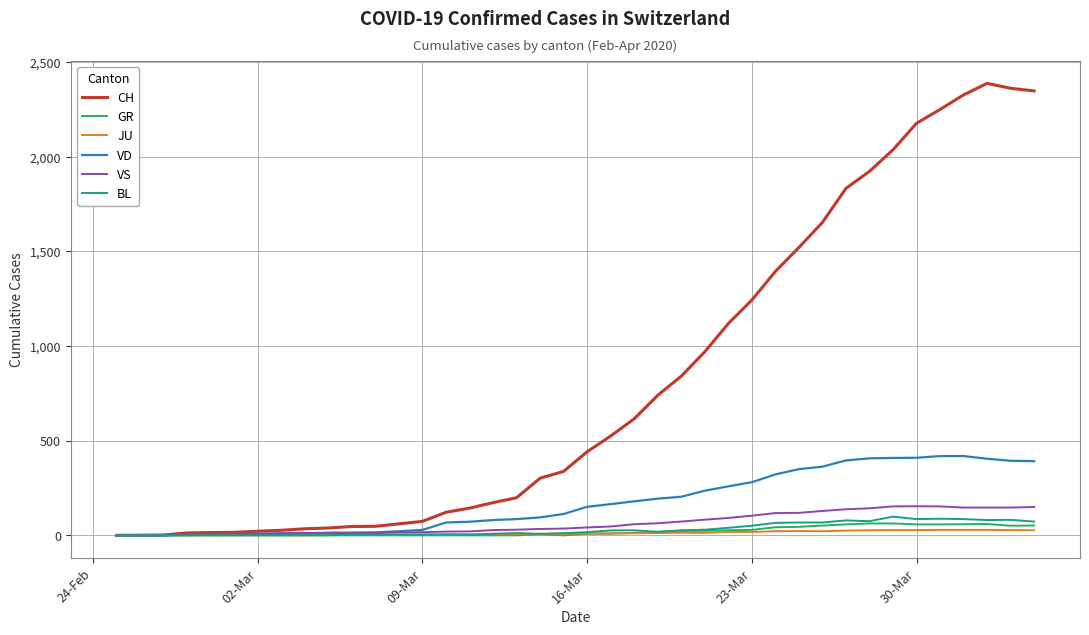

Which series has the largest total across all categories?

CH